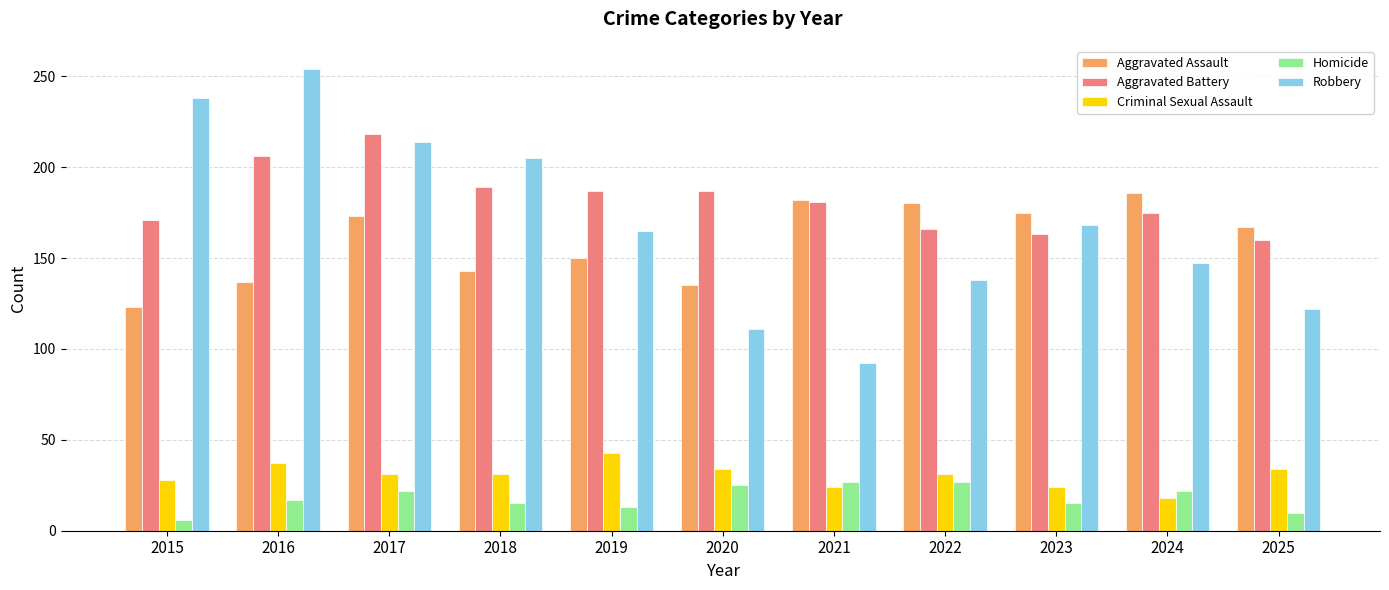

What is the spread (max minus min) of values at 2015?

232